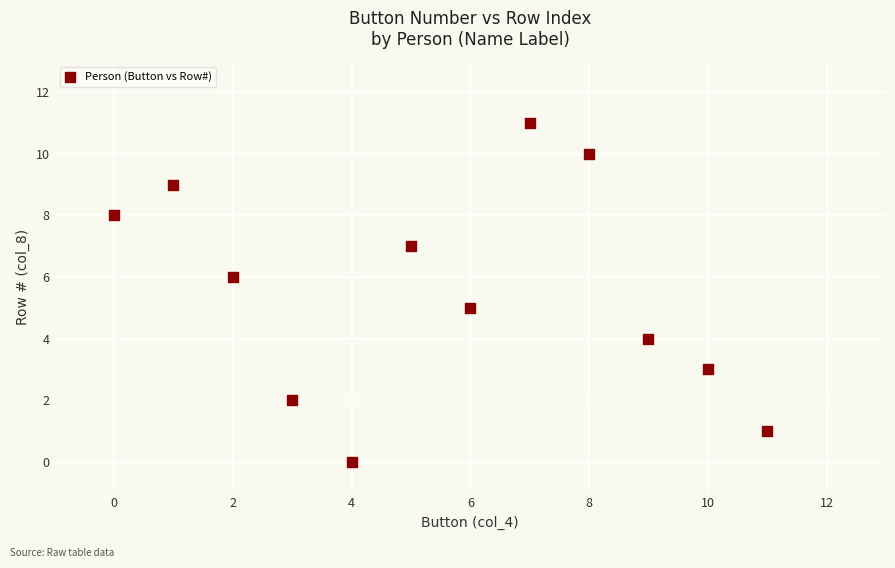

What is the average Y value?

6